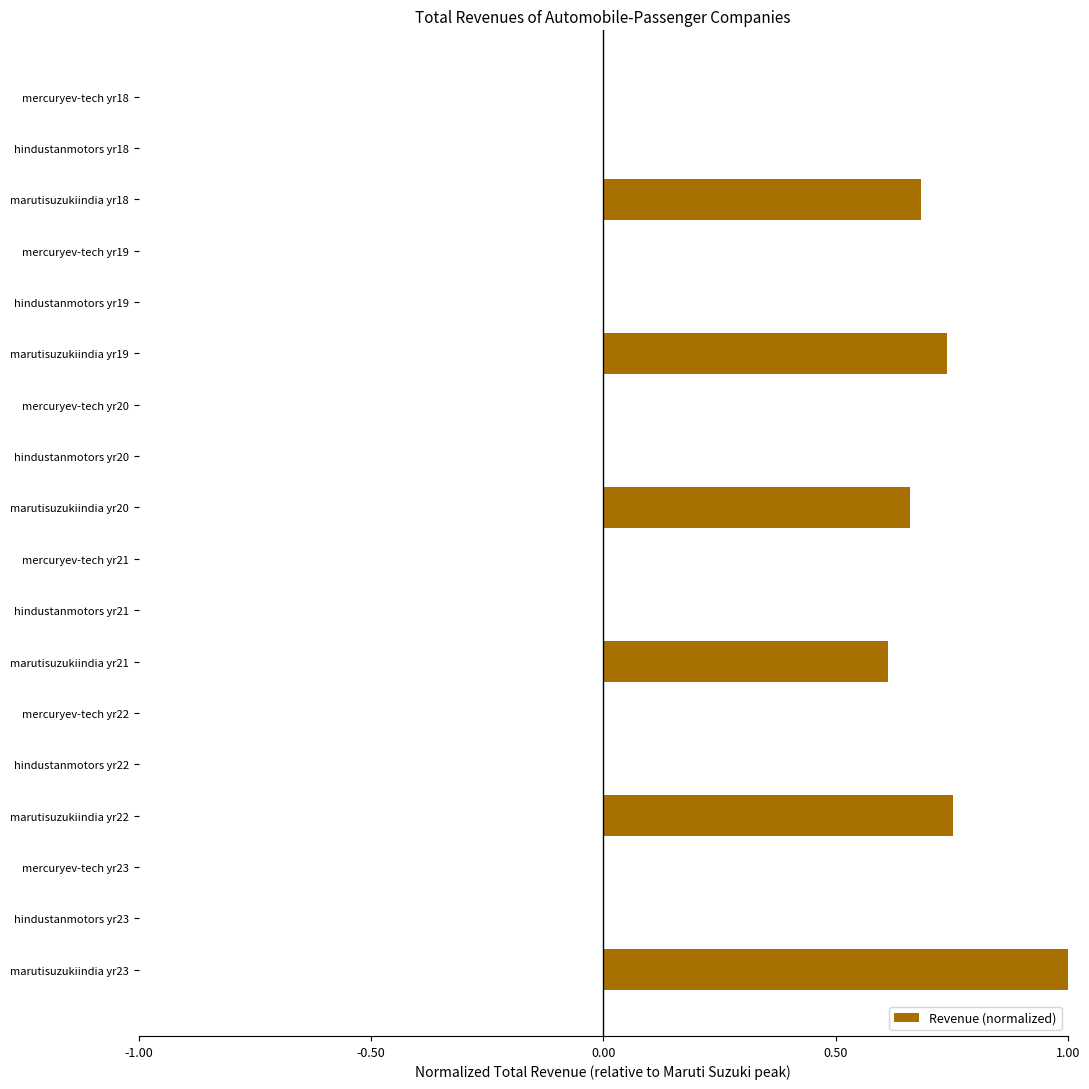

The value at mercuryev-tech yr22 is -0.0. True or false?

True